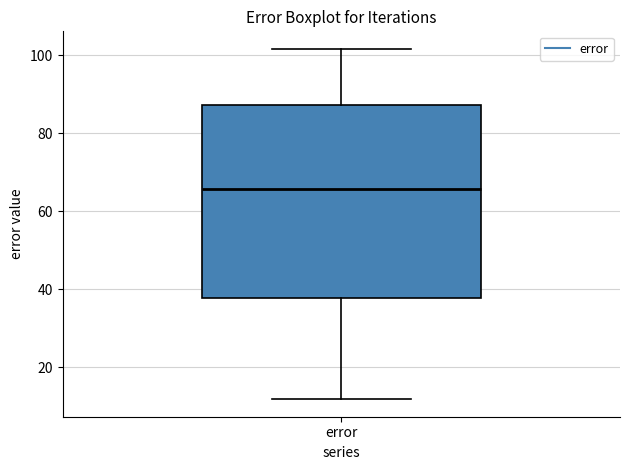

Where does the upper whisker of the box for error end on the y-axis? The values are not printed on the chart, so give them approximately, as read against the axis.

102